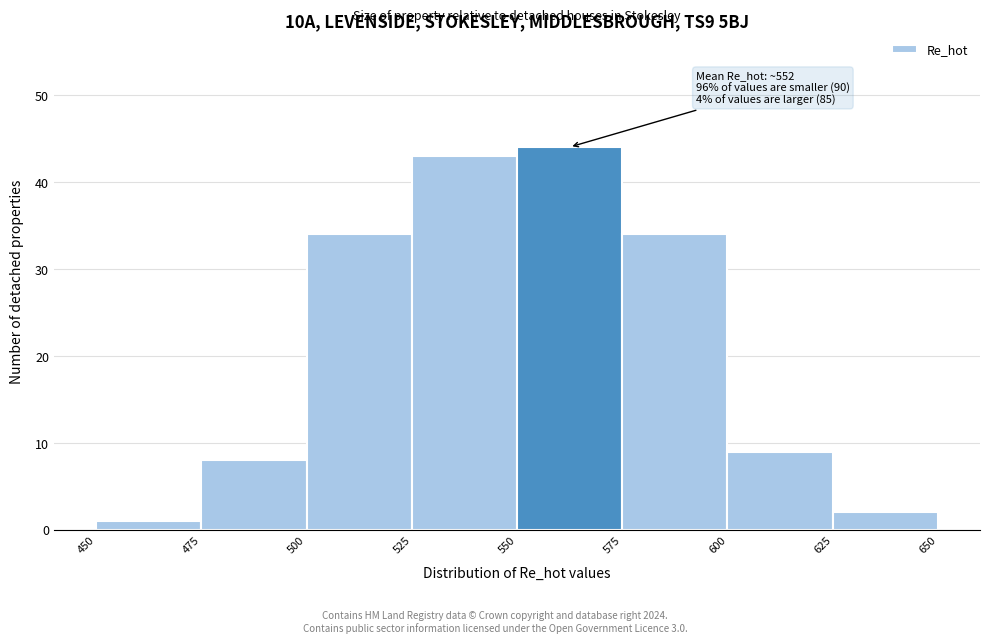

Which range on the x-axis has the tallest bar?

550 to 575